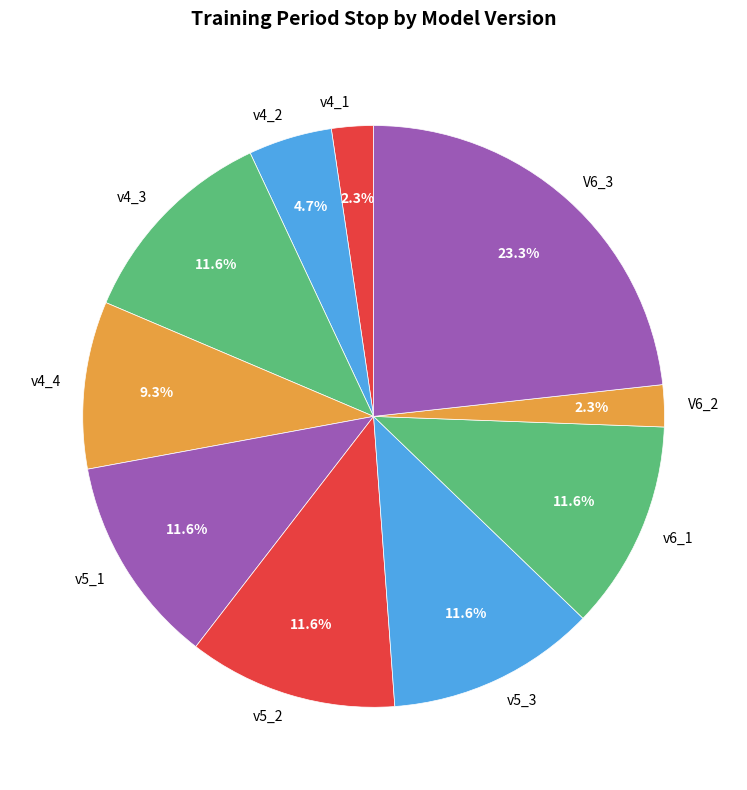

Which category has the biggest portion of the pie?

V6_3